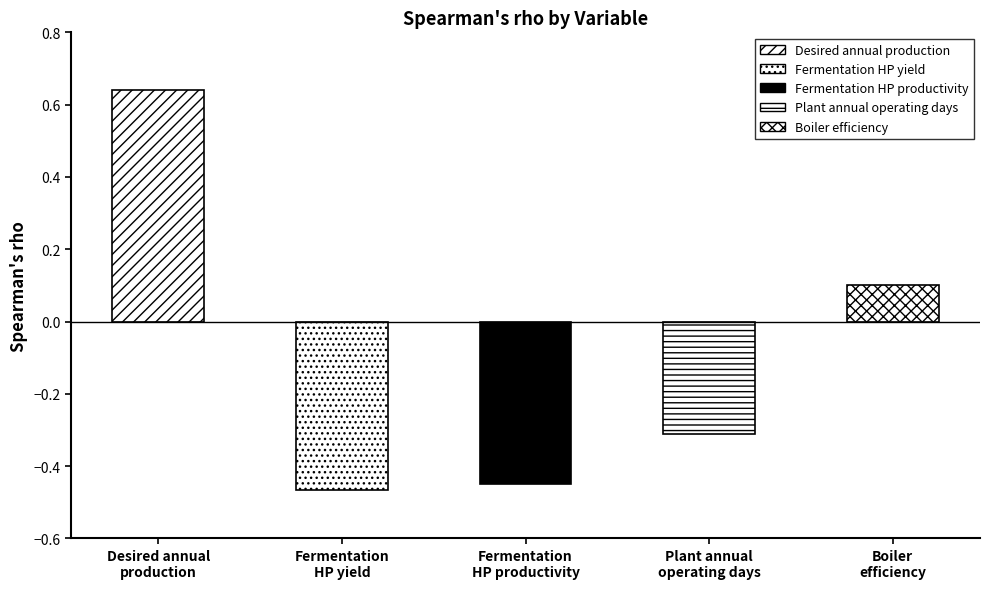

How many distinct data groups are displayed?

1